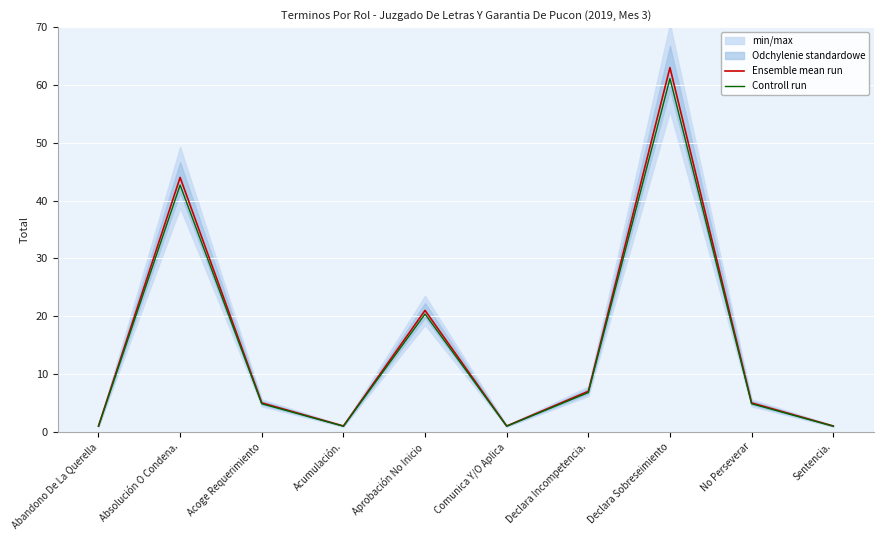

What is the average value of the Ensemble mean run series?

14.9